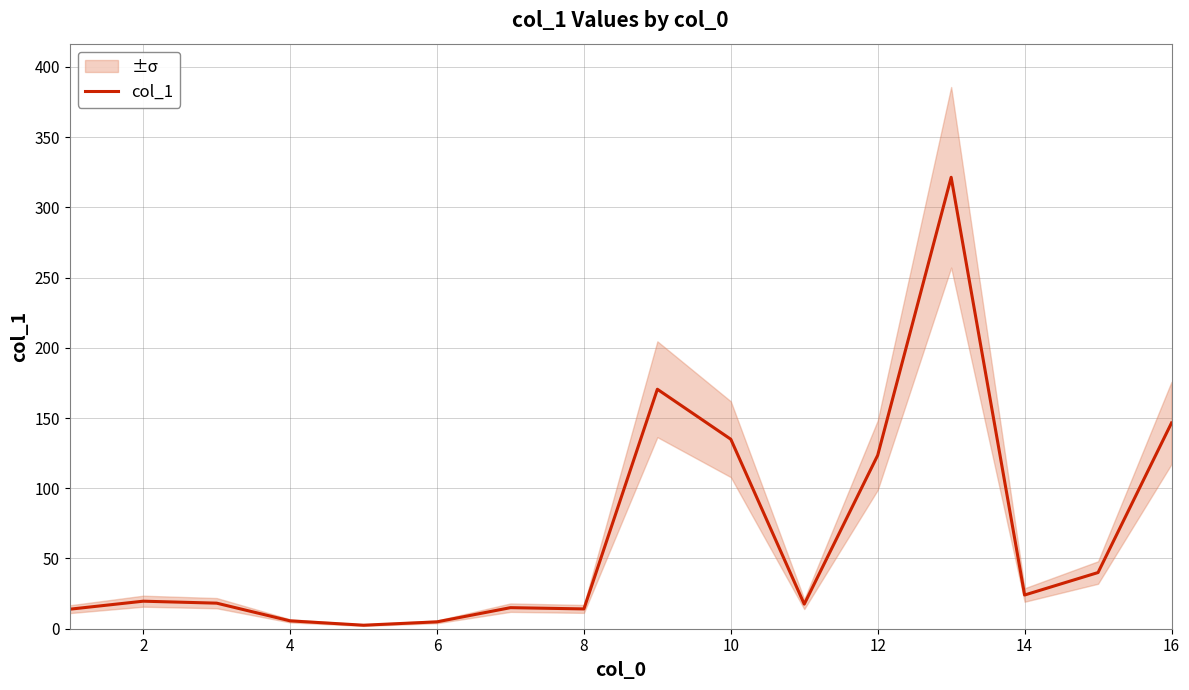

What is the highest value of the col_1 series?

321.4